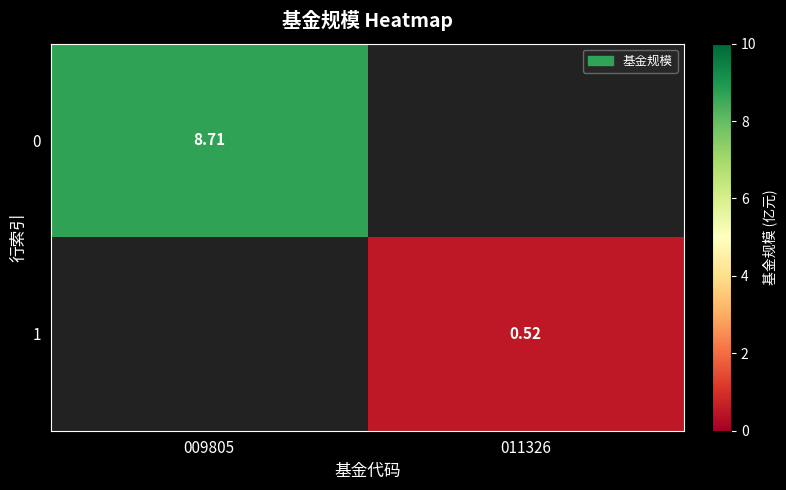

Read the 0 value at 009805.

8.7